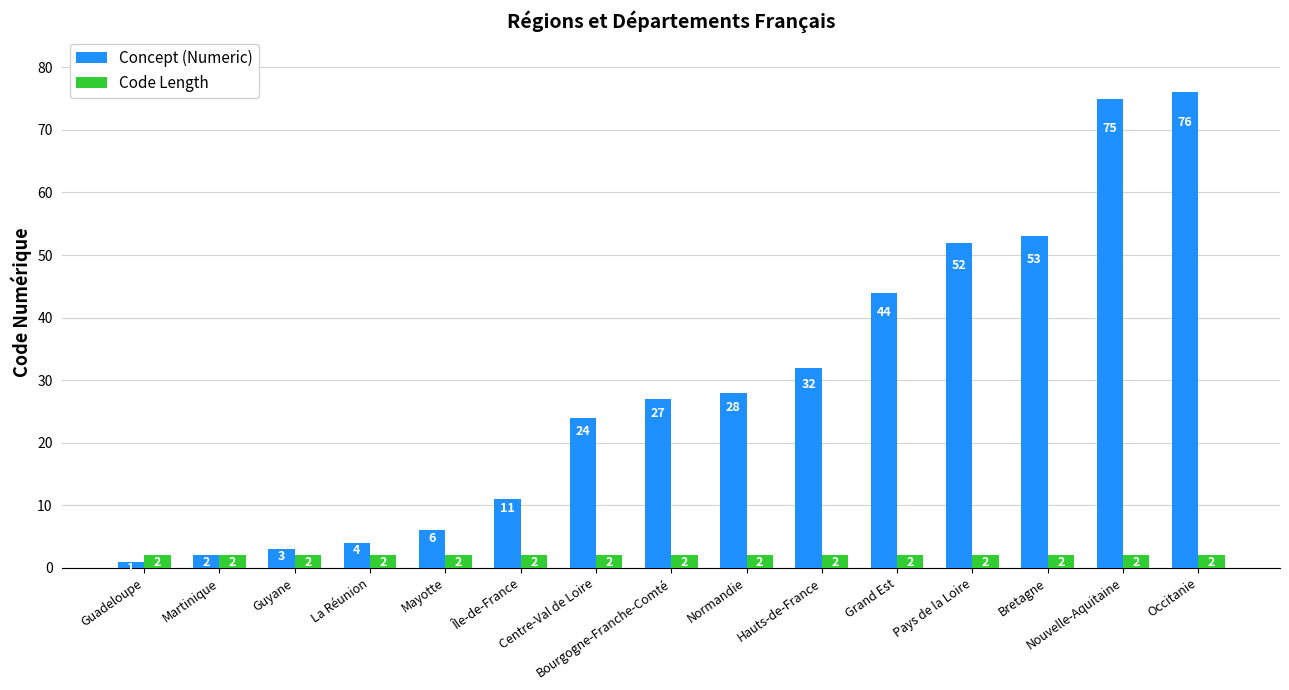

Reading left to right, transcribe all the data shown in this chart.

Concept (Numeric): Guadeloupe=1	Martinique=2	Guyane=3	La Réunion=4	Mayotte=6	Île-de-France=11	Centre-Val de Loire=24	Bourgogne-Franche-Comté=27	Normandie=28	Hauts-de-France=32	Grand Est=44	Pays de la Loire=52	Bretagne=53	Nouvelle-Aquitaine=75	Occitanie=76
Code Length: Guadeloupe=2	Martinique=2	Guyane=2	La Réunion=2	Mayotte=2	Île-de-France=2	Centre-Val de Loire=2	Bourgogne-Franche-Comté=2	Normandie=2	Hauts-de-France=2	Grand Est=2	Pays de la Loire=2	Bretagne=2	Nouvelle-Aquitaine=2	Occitanie=2